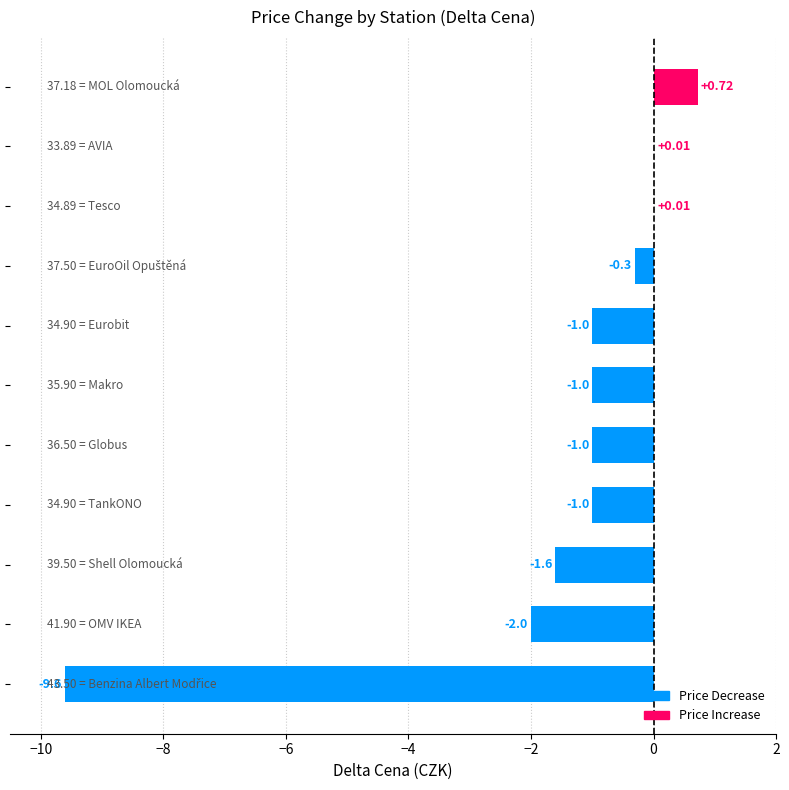

How many positive values are there?

3